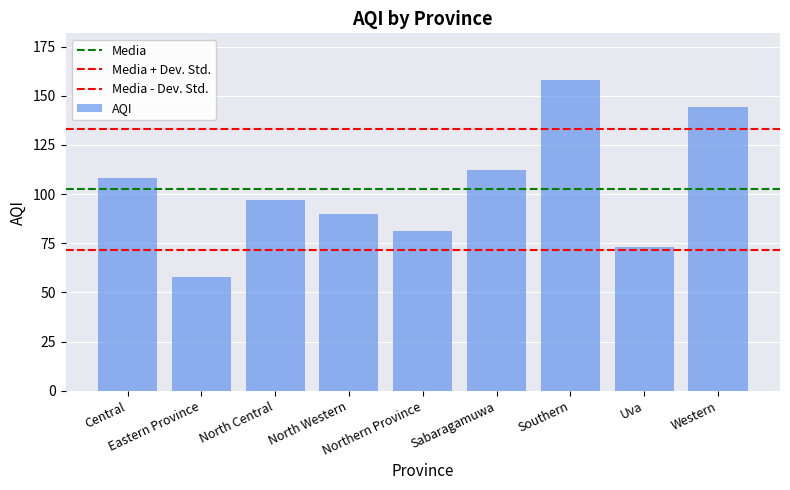

Where is the data nearest to the value 108?

Central